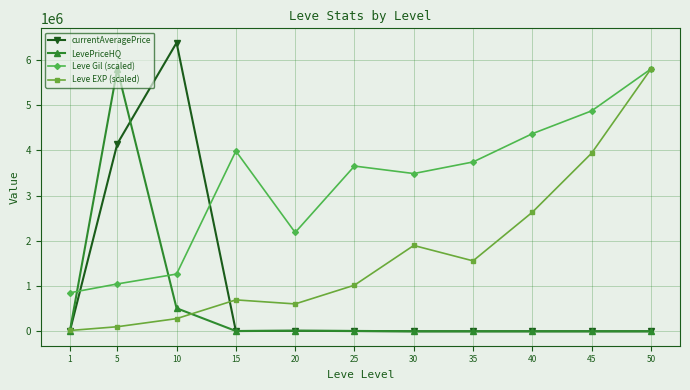

How many interior local peaks does the Leve EXP (scaled) series have?

2